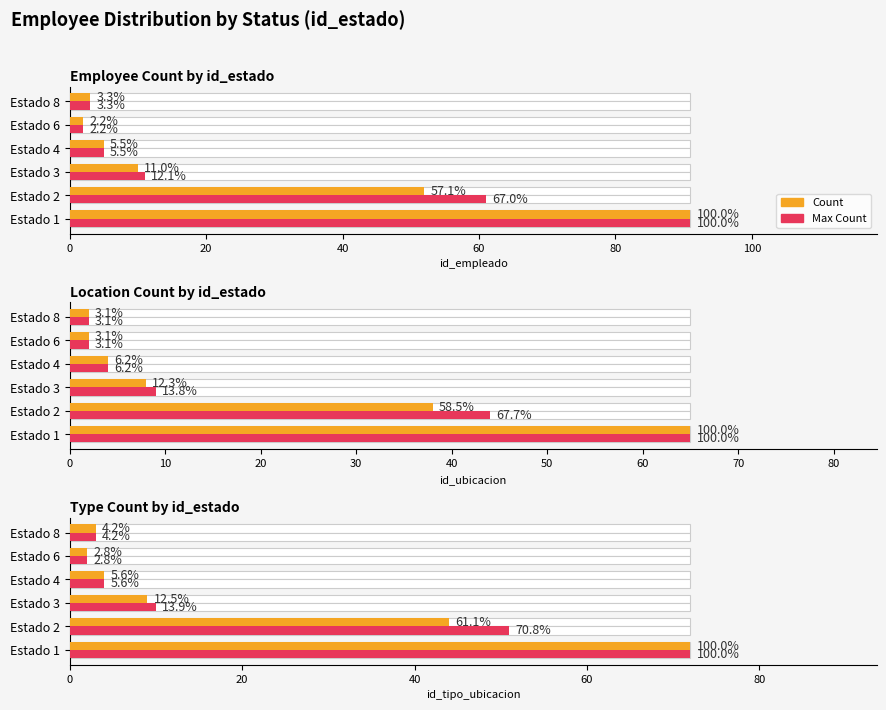

How many data points in Max Count are above 10?

2